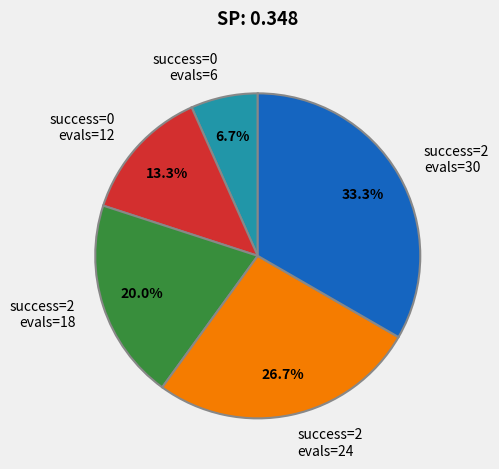

What portion of the pie excludes success=0 evals=12?

86.7%